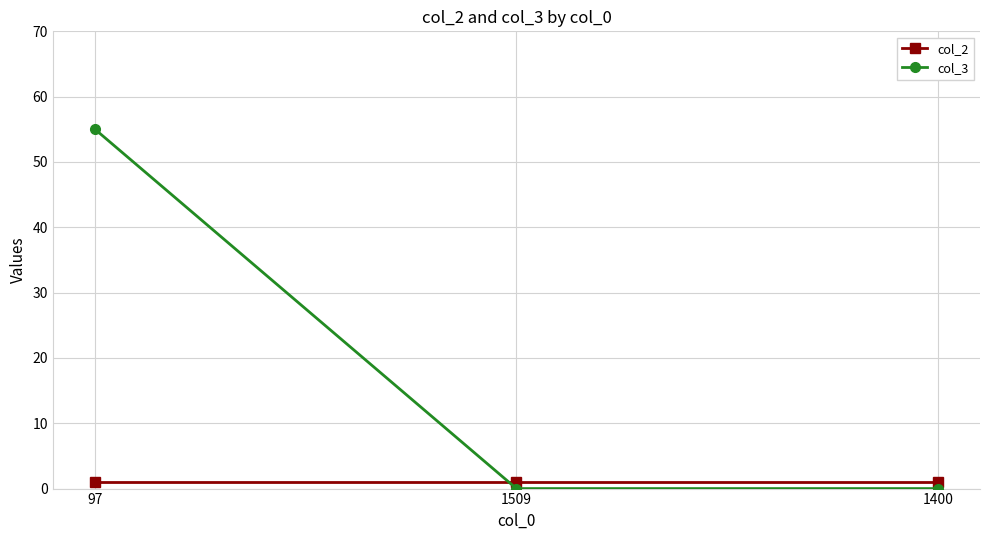

Reading right to left, transcribe all the data shown in this chart.

col_2: 1	1	1
col_3: 0	0	55